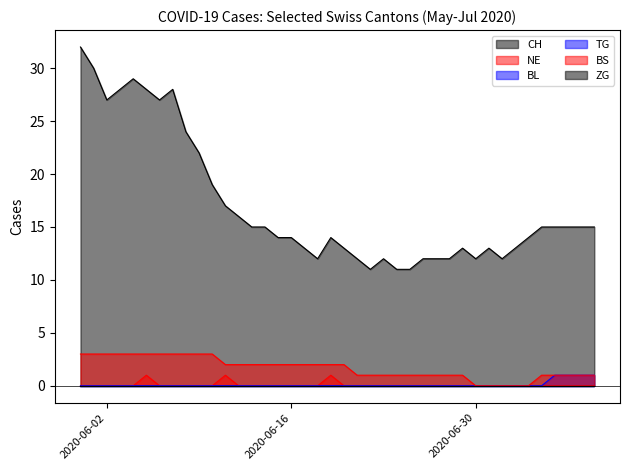

True or false: TG has a value of 0 at 2020-07-08.

False